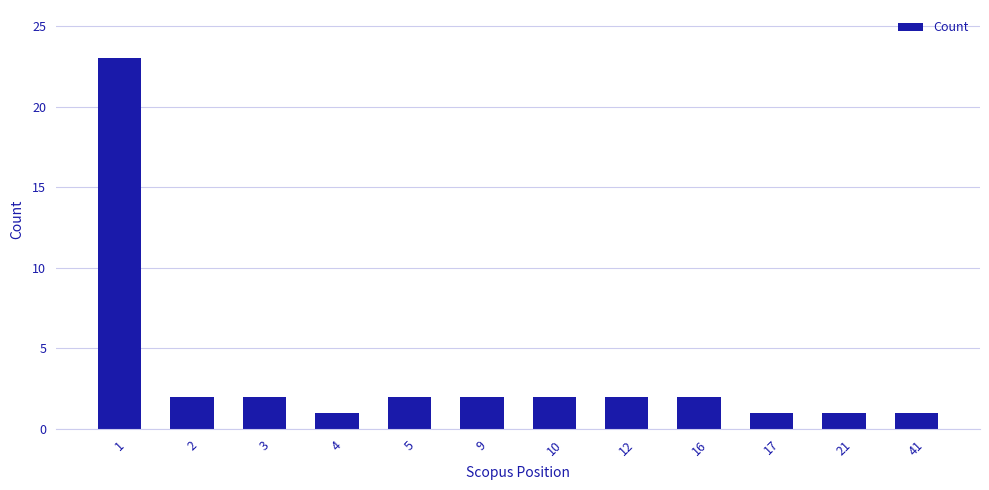

How many series are shown in this chart?

1